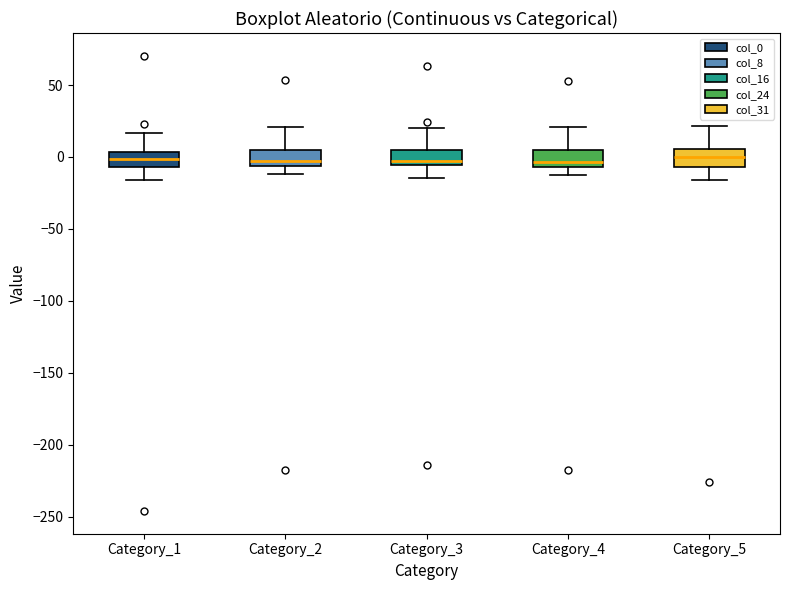

Reading left to right, transcribe this box plot: for each box, give where its median line is, the range the box spans, and where its two whiskers end, as read against the y-axis. The values are not printed on the chart, so give them approximately, as read against the axis.

Category_1: median 0, box -5 to 5, whiskers -15 to 15
Category_2: median -5 (just above the box's lower edge), box -5 to 5, whiskers -10 to 20
Category_3: median -5 (just above the box's lower edge), box -5 to 5, whiskers -15 to 20
Category_4: median -5 (just above the box's lower edge), box -5 to 5, whiskers -15 to 20
Category_5: median 0, box -5 to 5, whiskers -15 to 20